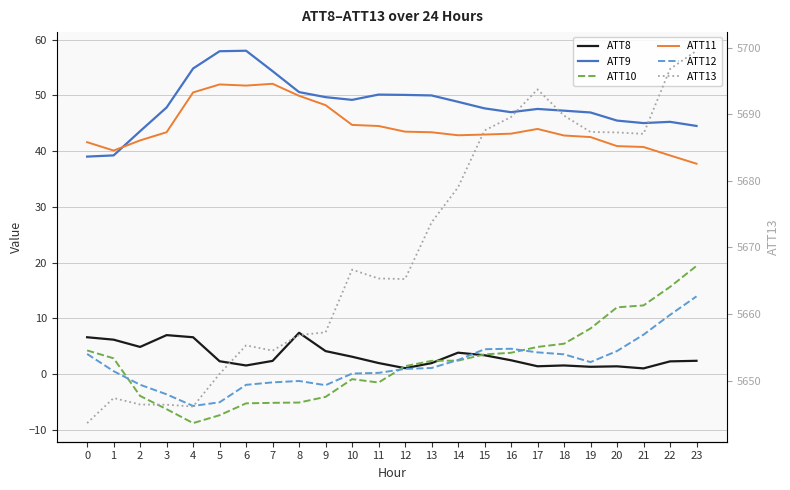

Between 7 and 22, which series saw the biggest shift?

ATT13